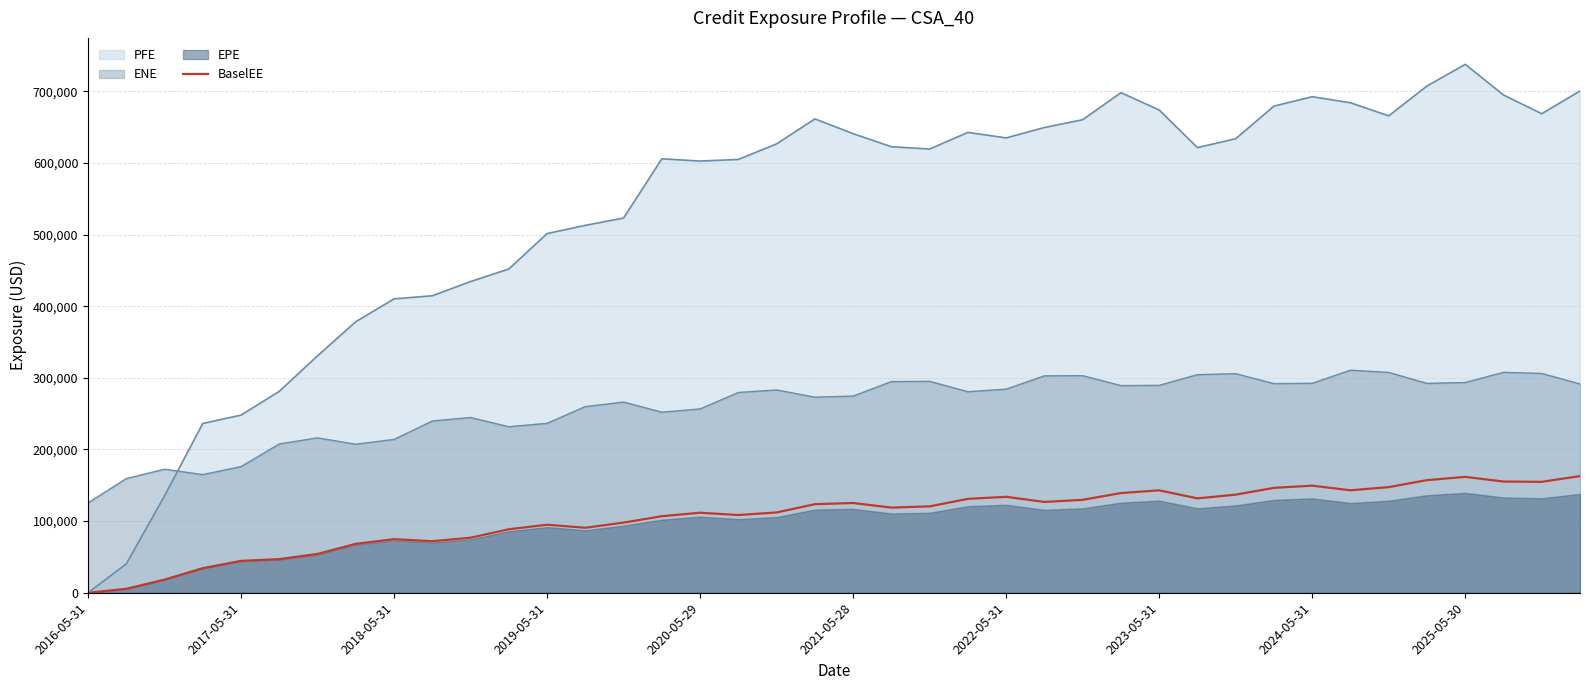

What is the change in value from 2024-05-31 to 33?

+68232.5